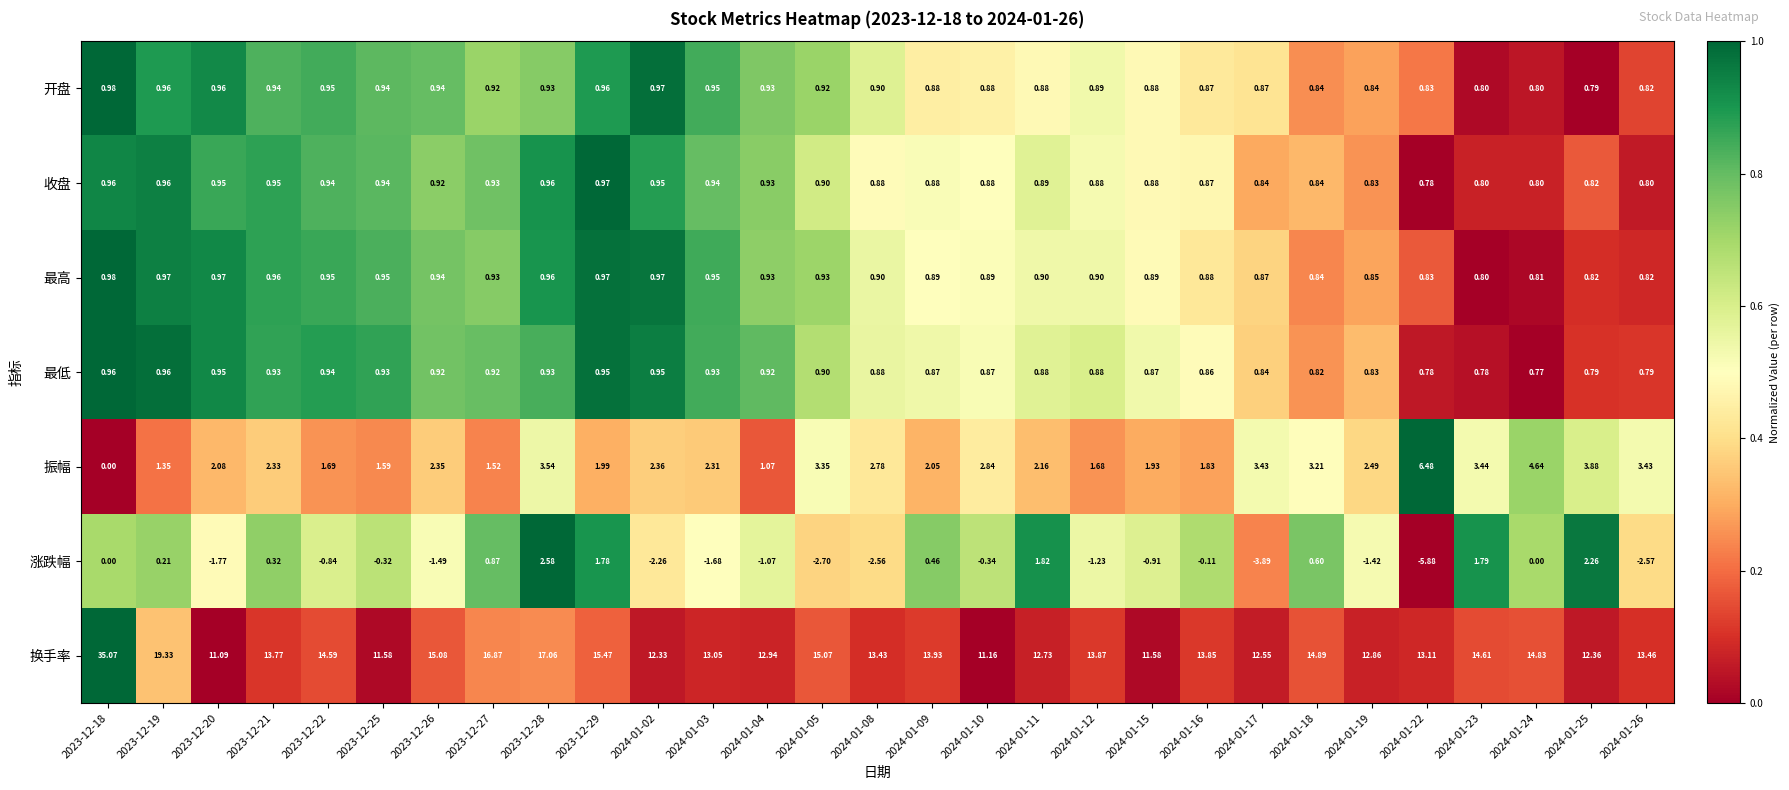

Which series has the largest total across all categories?

换手率